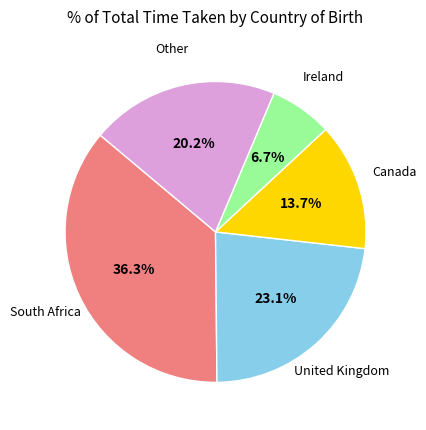

Is there a majority slice in this chart?

No